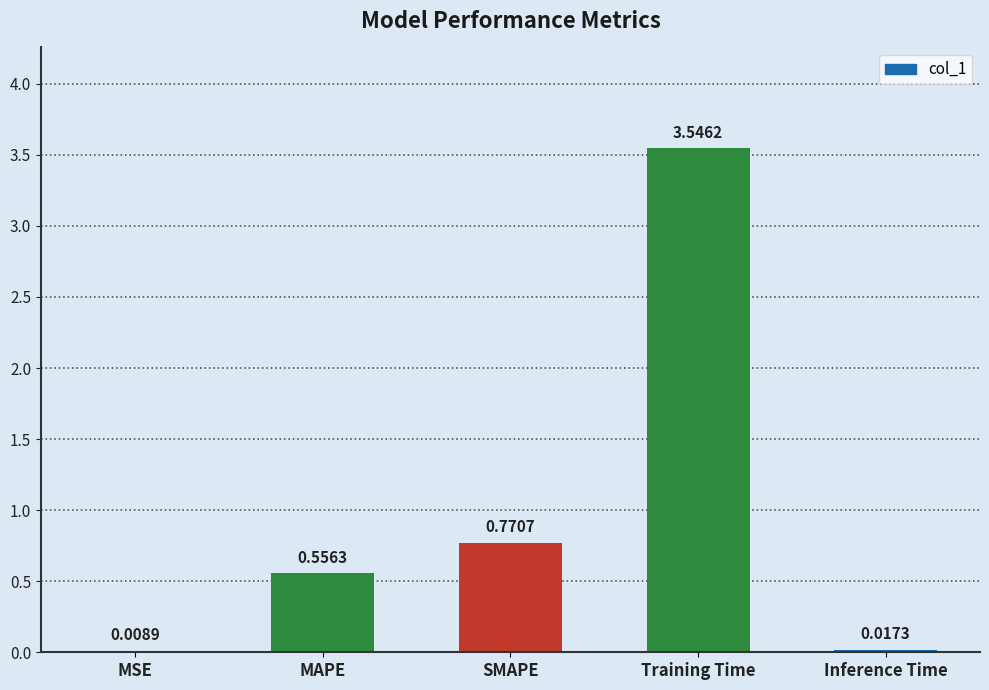

What is the sum of all values?

4.9